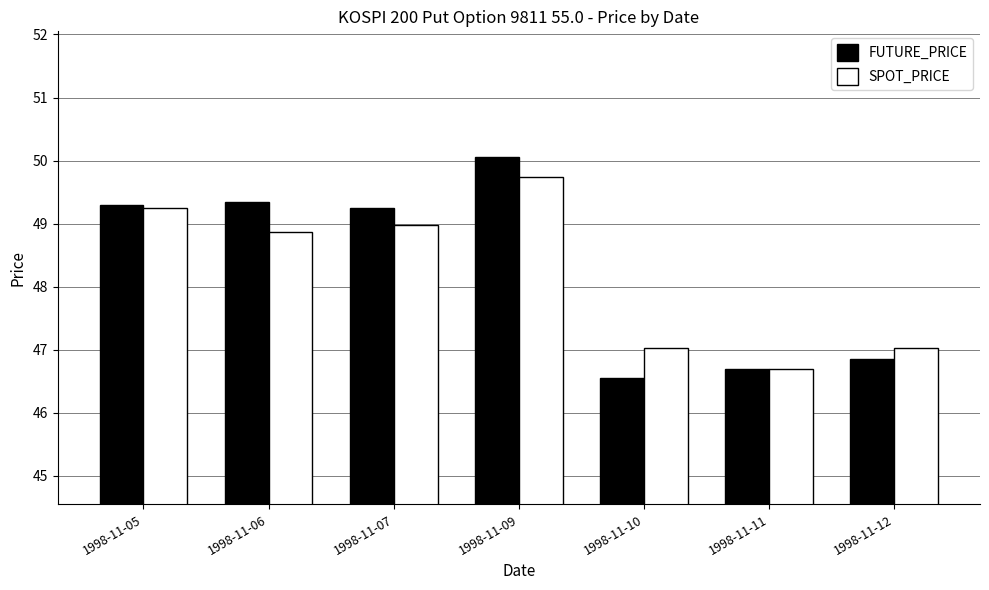

At which category is the sum across all series the highest?

1998-11-09